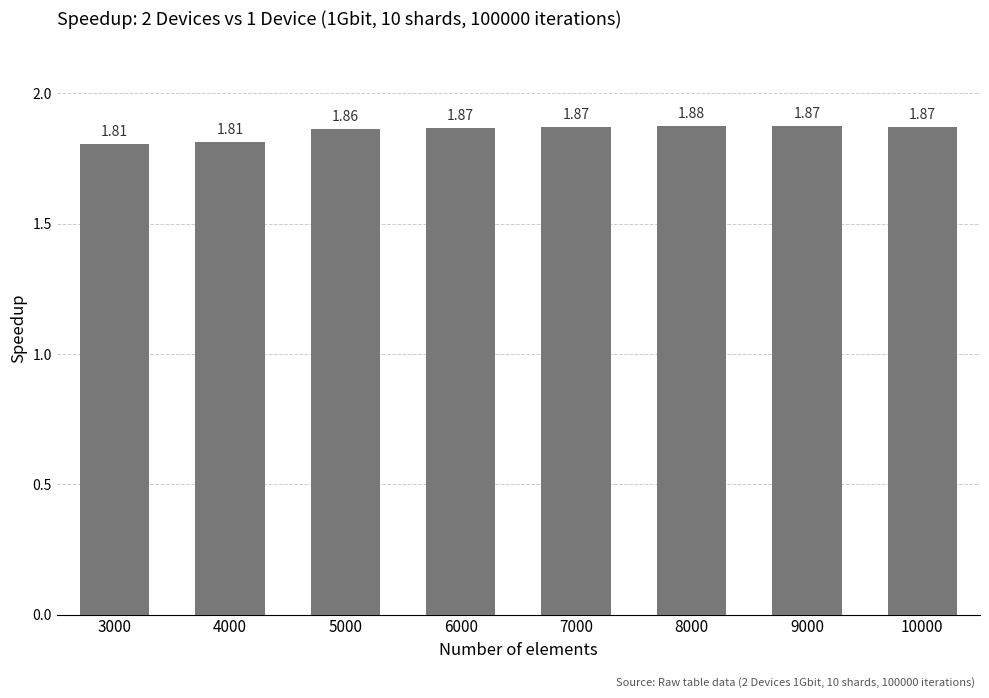

Which has a higher value, 4000 or 5000?

5000